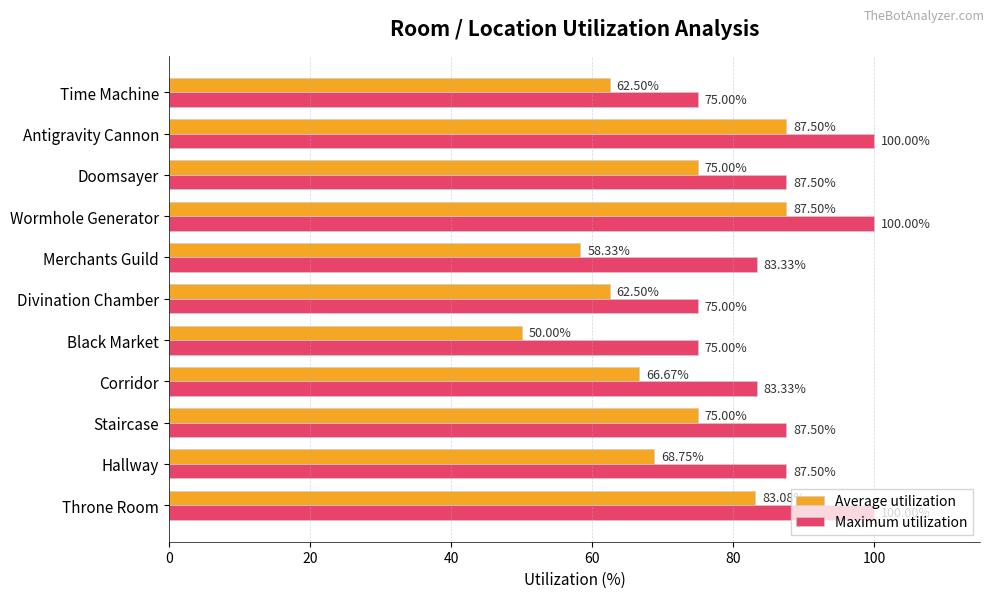

What is the sum of all Average utilization values?

776.8